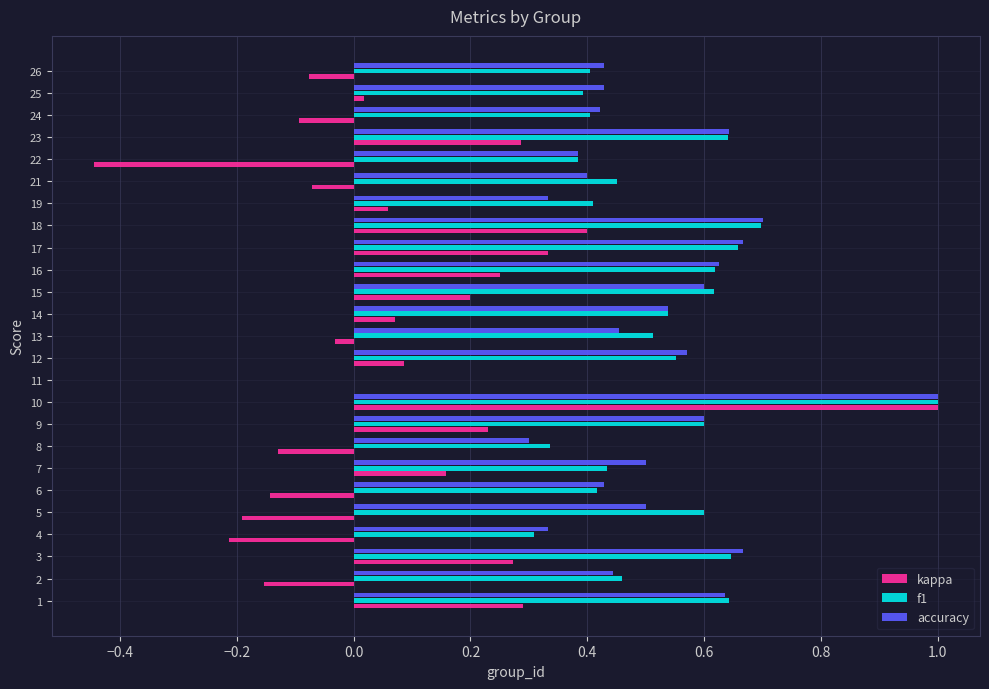

At which label does accuracy reach its peak?

10